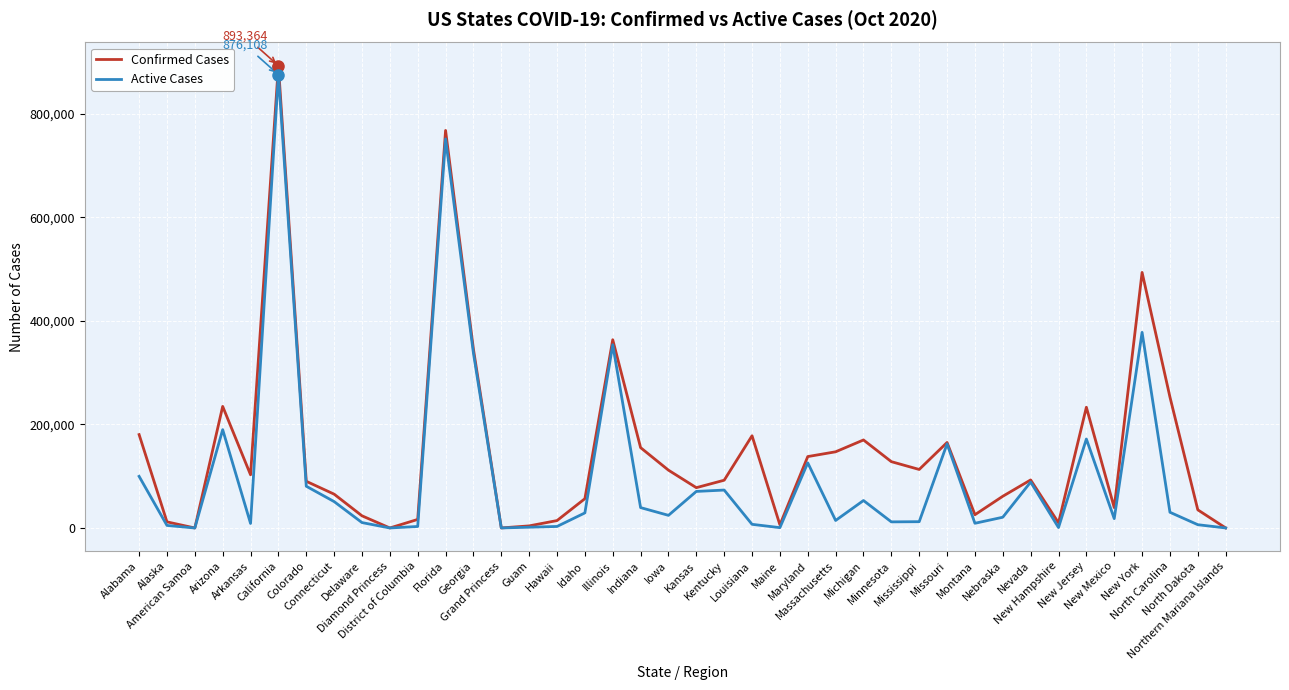

The value of Confirmed Cases at Mississippi is 150165. True or false?

False